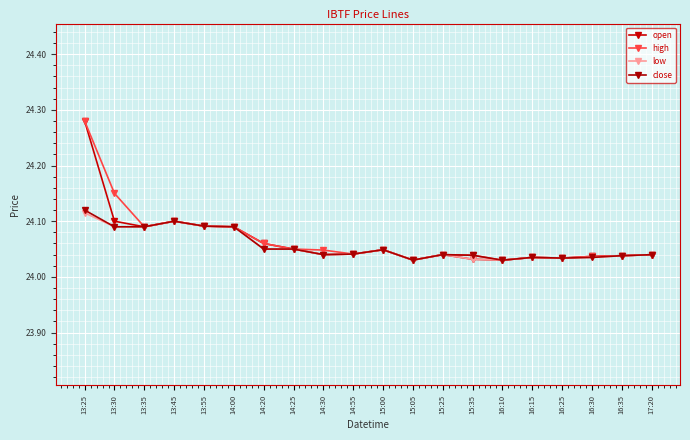

What is the difference between the second highest and minimum values in the open series?

0.1